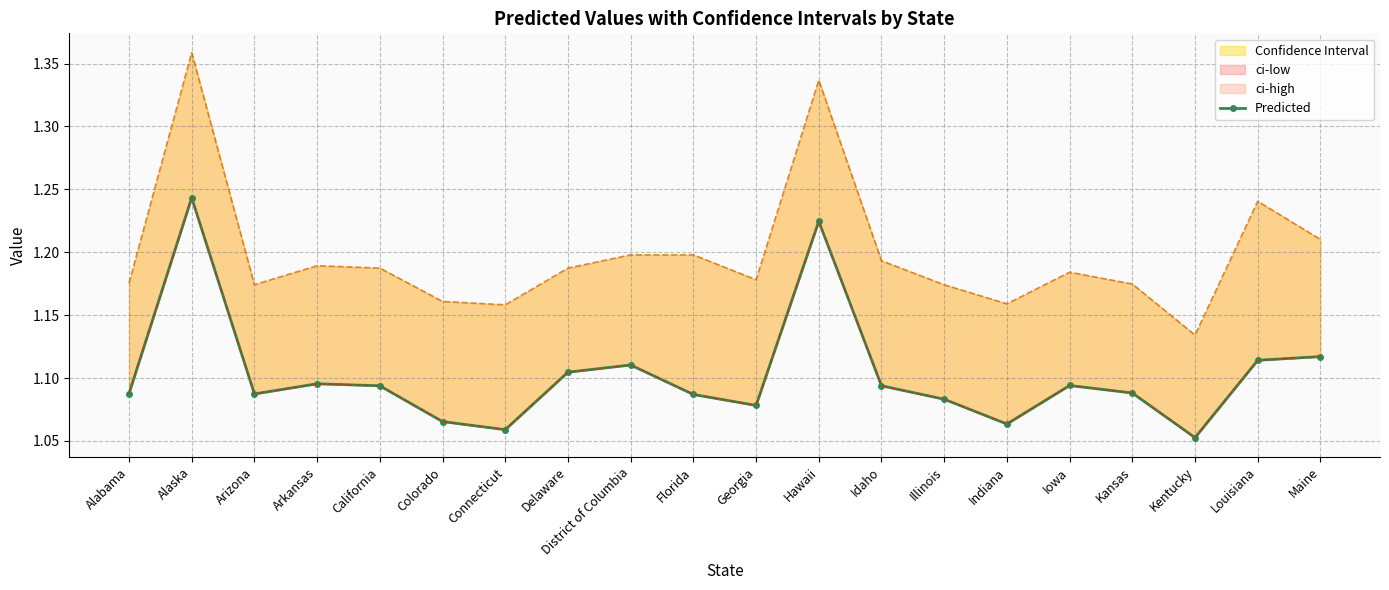

What is the difference between the second highest and minimum values?

0.2